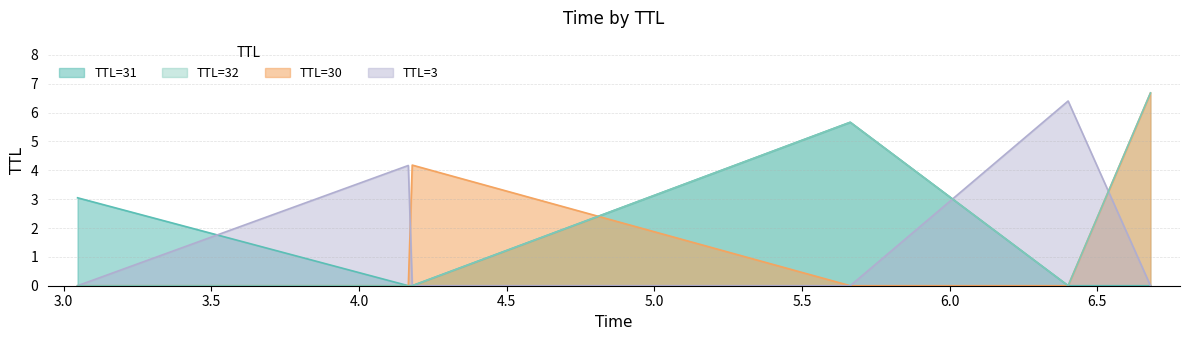

What is the sum of all TTL=31 values?

8.7